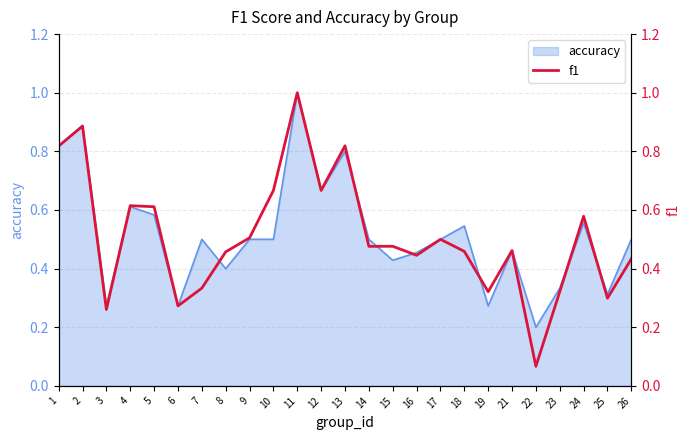

What value does the data have at 8?

0.5